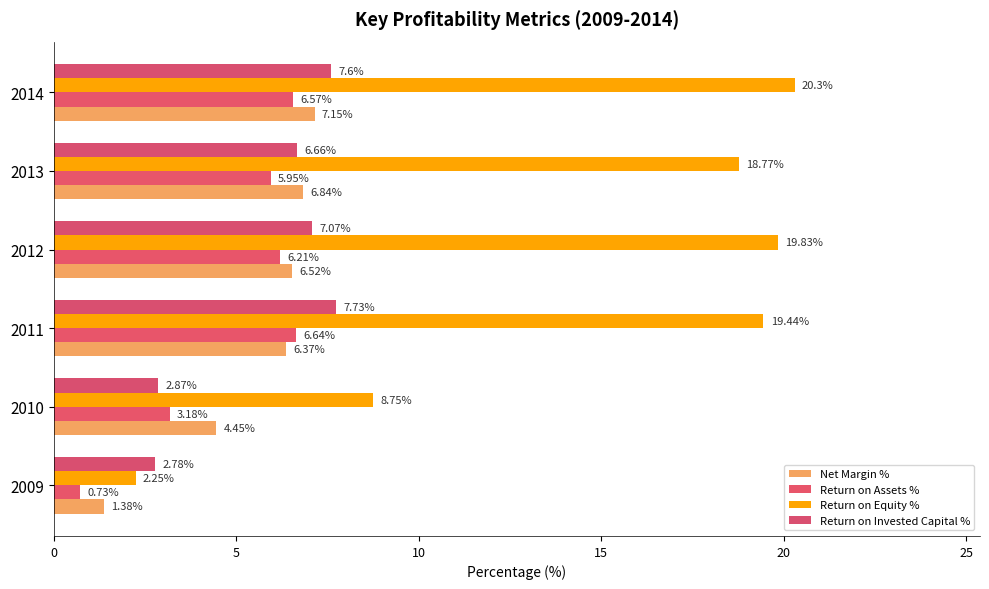

At how many categories does at least one series exceed 7?

5